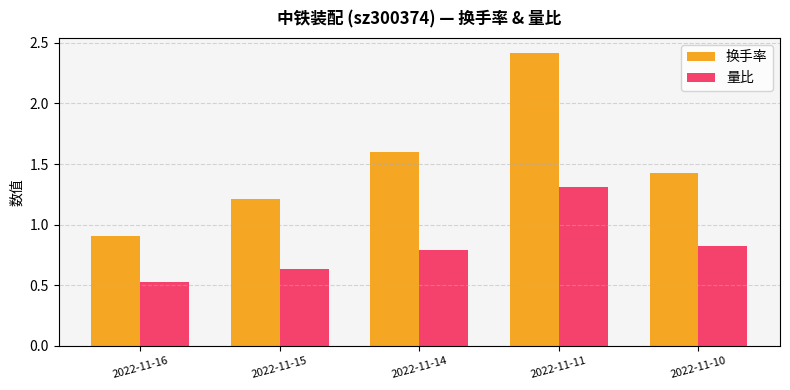

Which series has the widest spread of values?

换手率